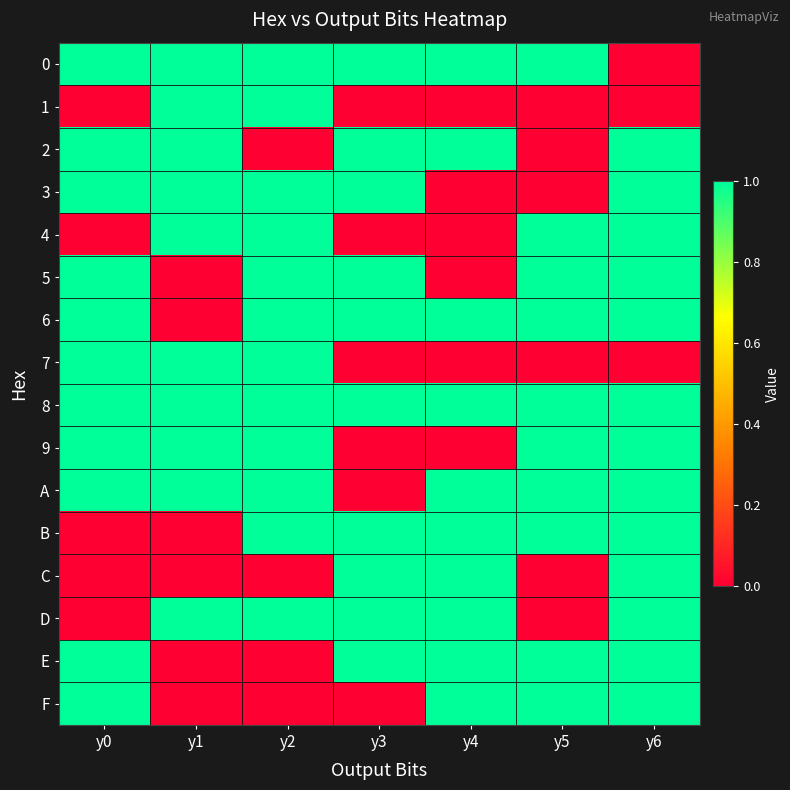

Reading right to left, transcribe all the data shown in this chart.

0: y6=0	y5=1	y4=1	y3=1	y2=1	y1=1	y0=1
1: y6=0	y5=0	y4=0	y3=0	y2=1	y1=1	y0=0
2: y6=1	y5=0	y4=1	y3=1	y2=0	y1=1	y0=1
3: y6=1	y5=0	y4=0	y3=1	y2=1	y1=1	y0=1
4: y6=1	y5=1	y4=0	y3=0	y2=1	y1=1	y0=0
5: y6=1	y5=1	y4=0	y3=1	y2=1	y1=0	y0=1
6: y6=1	y5=1	y4=1	y3=1	y2=1	y1=0	y0=1
7: y6=0	y5=0	y4=0	y3=0	y2=1	y1=1	y0=1
8: y6=1	y5=1	y4=1	y3=1	y2=1	y1=1	y0=1
9: y6=1	y5=1	y4=0	y3=0	y2=1	y1=1	y0=1
A: y6=1	y5=1	y4=1	y3=0	y2=1	y1=1	y0=1
B: y6=1	y5=1	y4=1	y3=1	y2=1	y1=0	y0=0
C: y6=1	y5=0	y4=1	y3=1	y2=0	y1=0	y0=0
D: y6=1	y5=0	y4=1	y3=1	y2=1	y1=1	y0=0
E: y6=1	y5=1	y4=1	y3=1	y2=0	y1=0	y0=1
F: y6=1	y5=1	y4=1	y3=0	y2=0	y1=0	y0=1